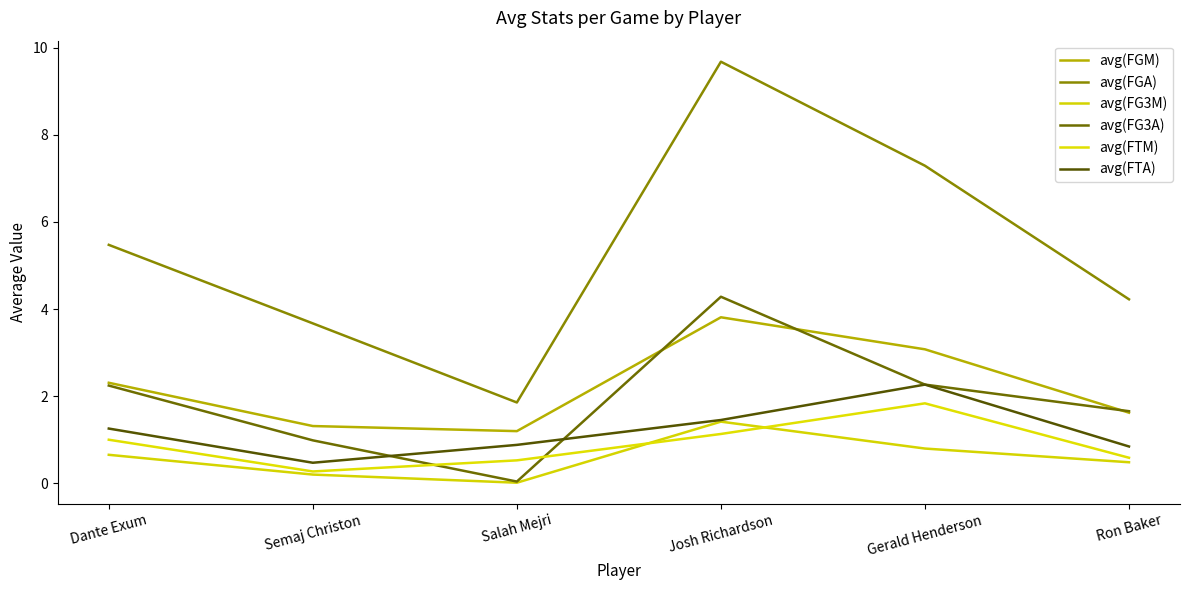

At which category does avg(FTA) reach its first local peak?

Gerald Henderson